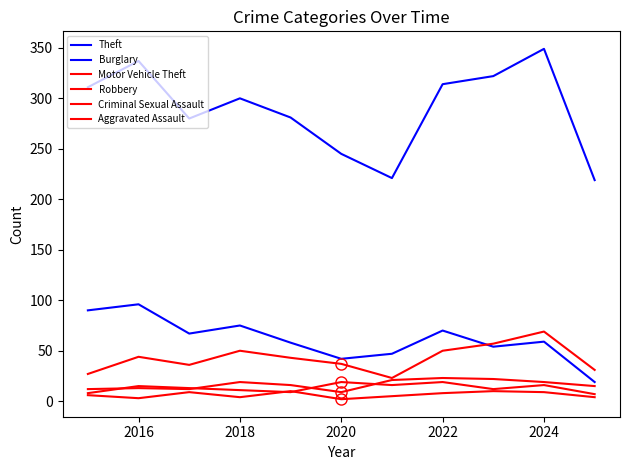

How many interior local peaks does the Criminal Sexual Assault series have?

3